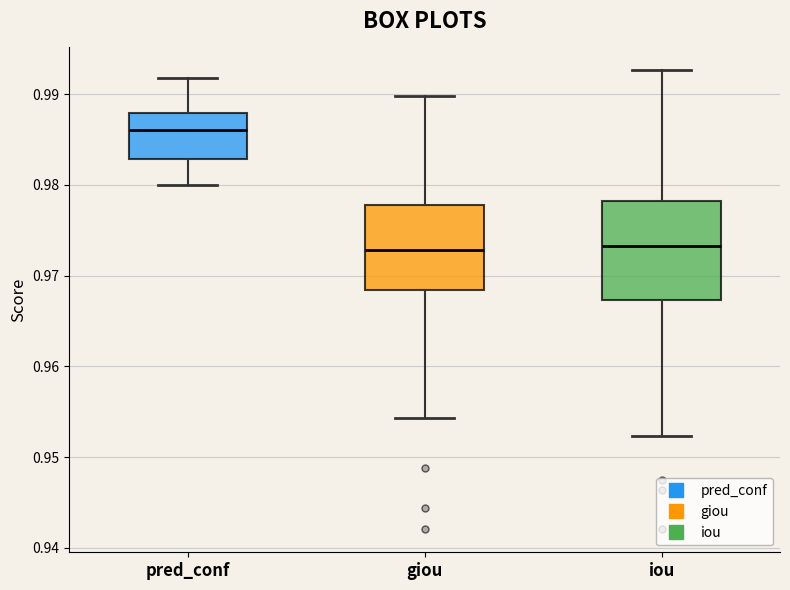

Reading left to right, read every box against the y-axis: the position of its median line, the range the box covers, and the ends of its whiskers. The values are not printed on the chart, so give them approximately, as read against the axis.

pred_conf: median 0.986, box 0.983 to 0.988, whiskers 0.980 to 0.992
giou: median 0.973, box 0.968 to 0.978, whiskers 0.954 to 0.990
iou: median 0.973, box 0.967 to 0.978, whiskers 0.952 to 0.993